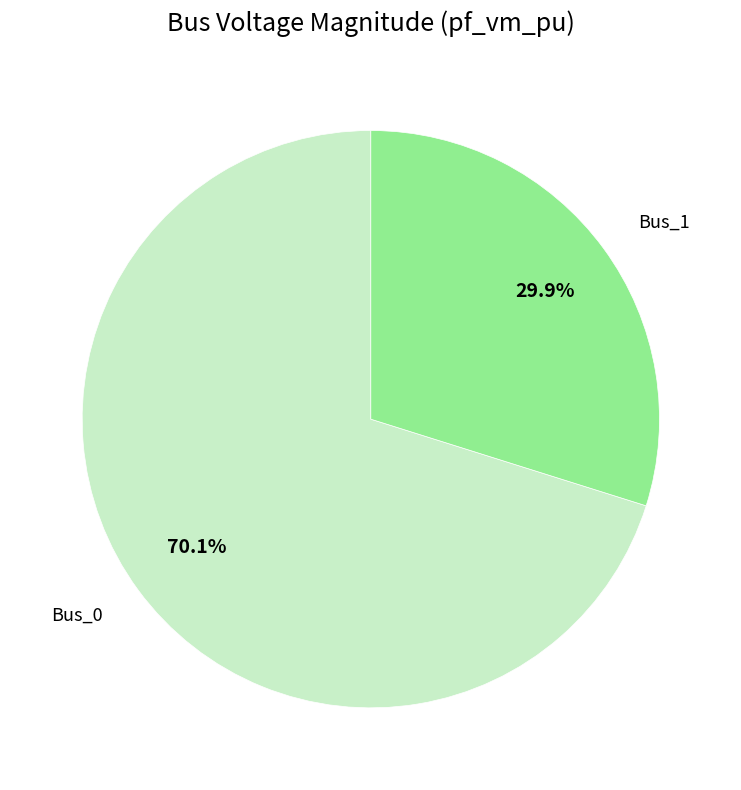

Between Bus_0 and Bus_1, which is larger?

Bus_0